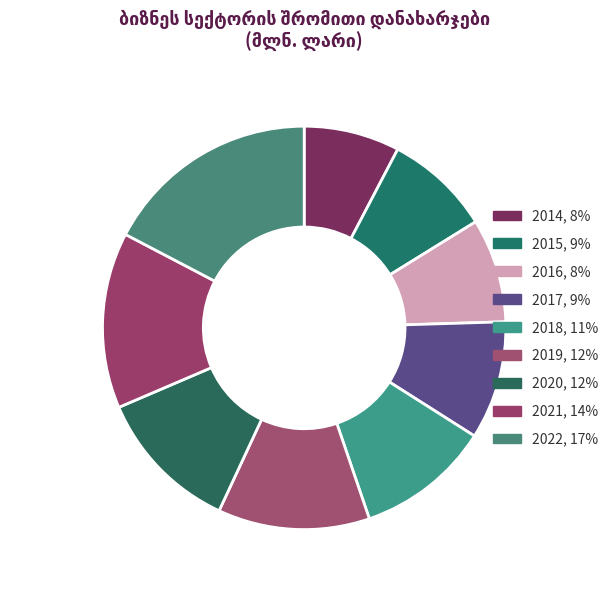

Does any single category account for the majority?

No